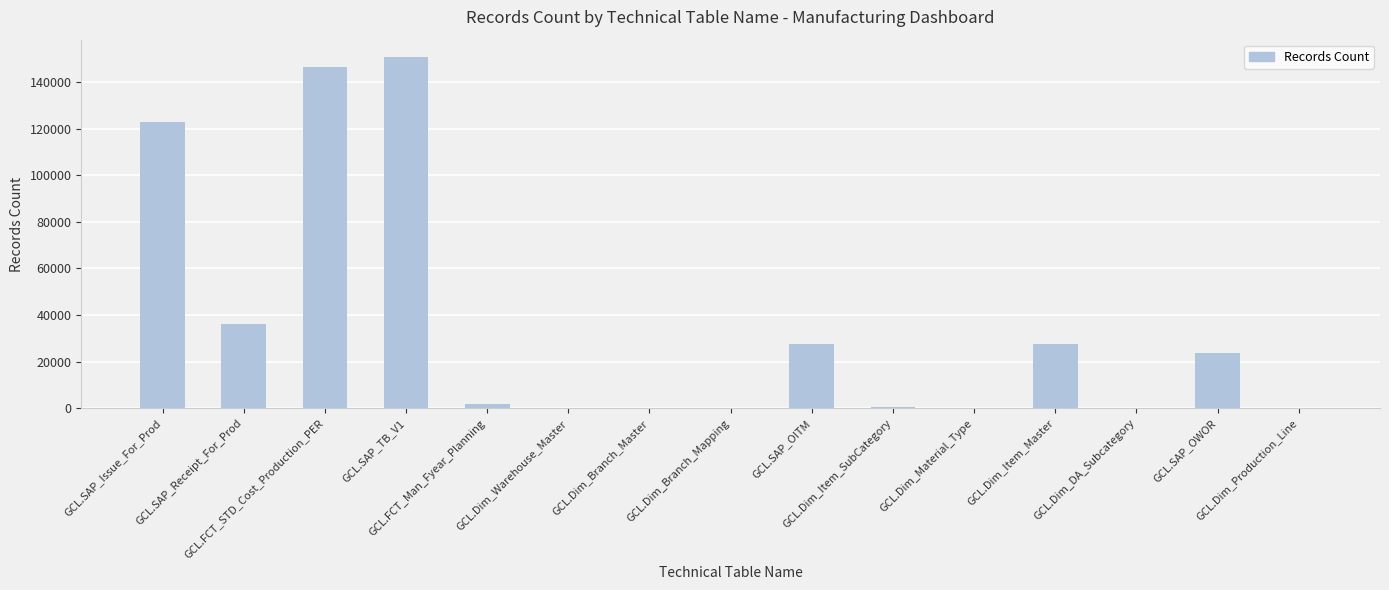

What is the sum of all values?

538156